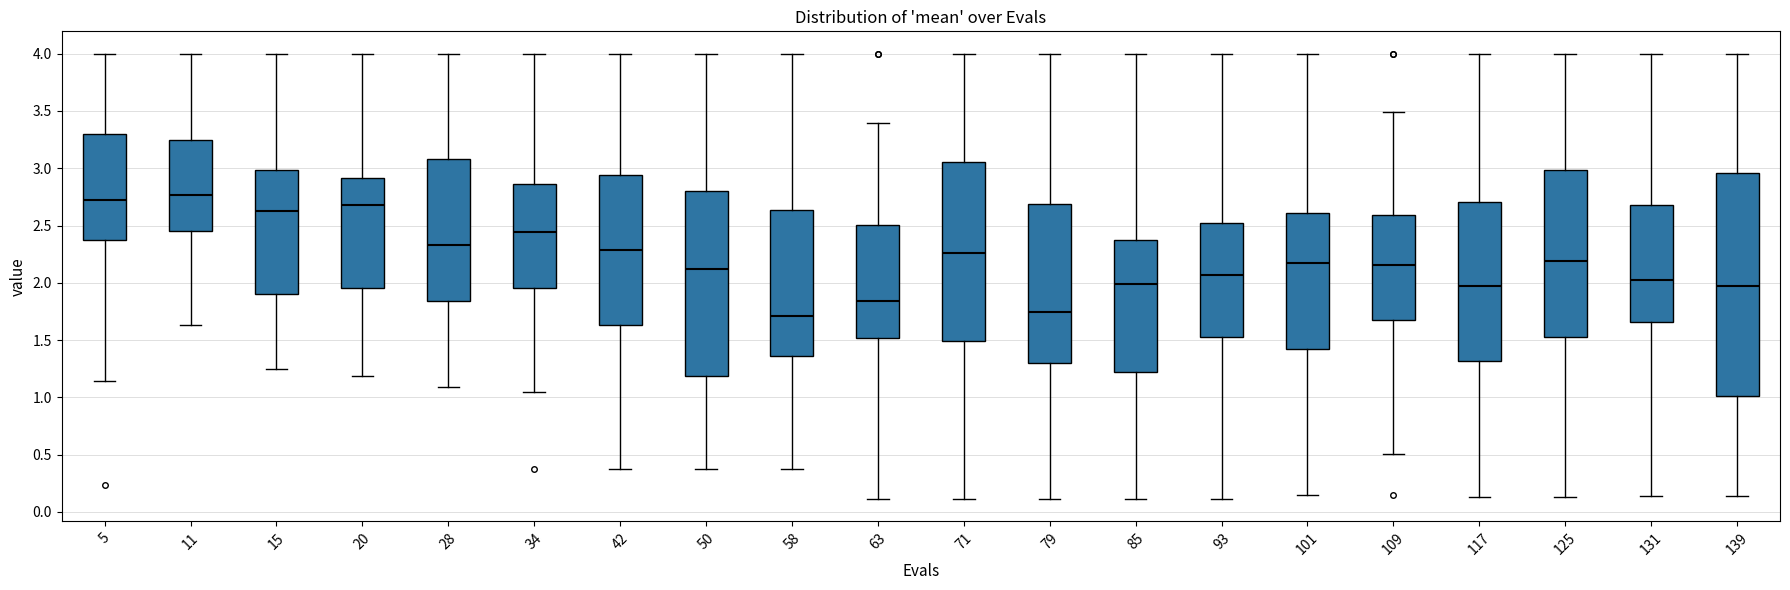

Reading left to right, read every box against the y-axis: the position of its median line, the range the box covers, and the ends of its whiskers. The values are not printed on the chart, so give them approximately, as read against the axis.

5: median 2.70, box 2.40 to 3.30, whiskers 1.15 to 4.00
11: median 2.75, box 2.45 to 3.25, whiskers 1.65 to 4.00
15: median 2.65, box 1.90 to 3.00, whiskers 1.25 to 4.00
20: median 2.70, box 1.95 to 2.90, whiskers 1.20 to 4.00
28: median 2.35, box 1.85 to 3.10, whiskers 1.10 to 4.00
34: median 2.45, box 1.95 to 2.85, whiskers 1.05 to 4.00
42: median 2.30, box 1.65 to 2.95, whiskers 0.40 to 4.00
50: median 2.10, box 1.20 to 2.80, whiskers 0.40 to 4.00
58: median 1.70, box 1.35 to 2.65, whiskers 0.40 to 4.00
63: median 1.85, box 1.50 to 2.50, whiskers 0.10 to 3.40
71: median 2.25, box 1.50 to 3.05, whiskers 0.10 to 4.00
79: median 1.75, box 1.30 to 2.70, whiskers 0.10 to 4.00
85: median 2.00, box 1.20 to 2.35, whiskers 0.10 to 4.00
93: median 2.05, box 1.55 to 2.50, whiskers 0.10 to 4.00
101: median 2.15, box 1.40 to 2.60, whiskers 0.15 to 4.00
109: median 2.15, box 1.70 to 2.60, whiskers 0.50 to 3.50
117: median 1.95, box 1.30 to 2.70, whiskers 0.15 to 4.00
125: median 2.20, box 1.55 to 3.00, whiskers 0.15 to 4.00
131: median 2.00, box 1.65 to 2.70, whiskers 0.15 to 4.00
139: median 1.95, box 1.00 to 2.95, whiskers 0.15 to 4.00